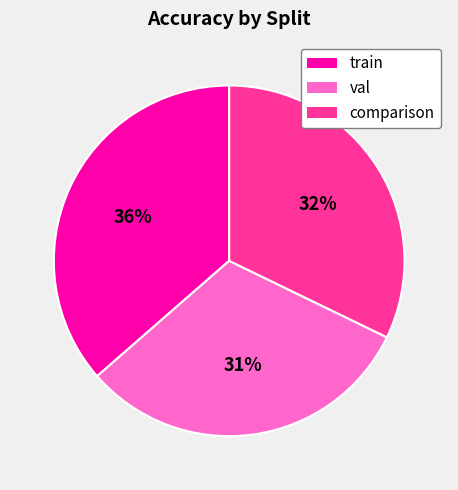

To the nearest percent, what percentage of the pie is comparison?

32%